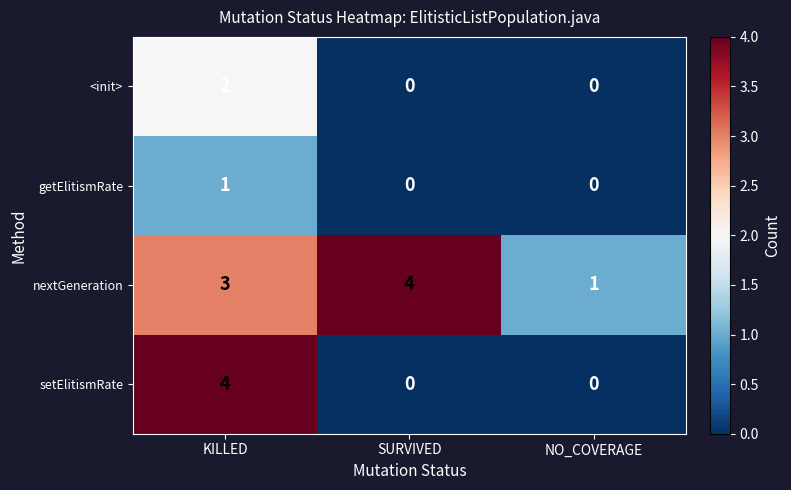

What is the sum of all nextGeneration values?

8